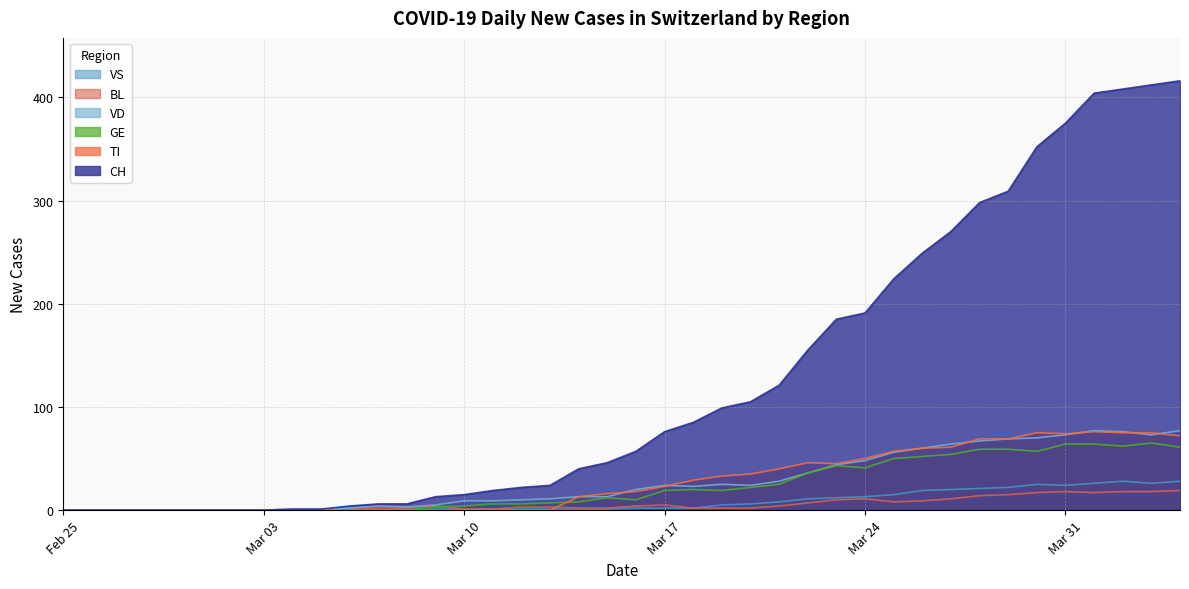

What is the maximum value for BL?

19